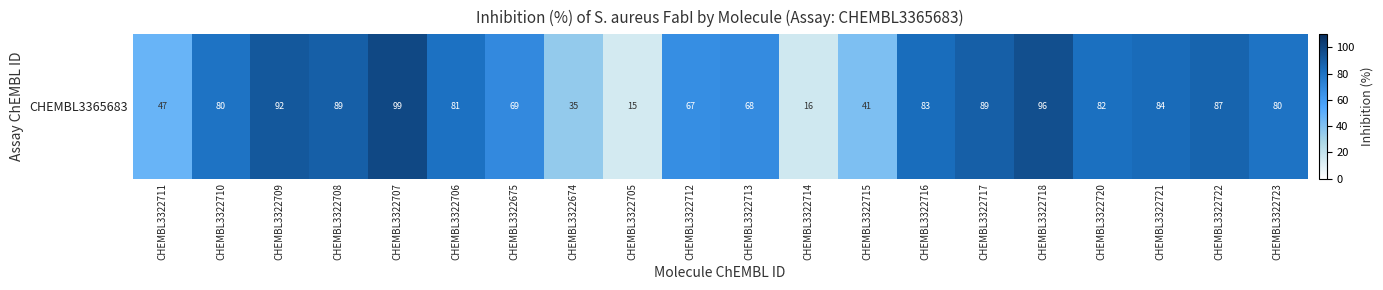

Rank the categories by value from lowest to highest.

CHEMBL3322705, CHEMBL3322714, CHEMBL3322674, CHEMBL3322715, CHEMBL3322711, CHEMBL3322712, CHEMBL3322713, CHEMBL3322675, CHEMBL3322710, CHEMBL3322723, CHEMBL3322706, CHEMBL3322720, CHEMBL3322716, CHEMBL3322721, CHEMBL3322722, CHEMBL3322708, CHEMBL3322717, CHEMBL3322709, CHEMBL3322718, CHEMBL3322707